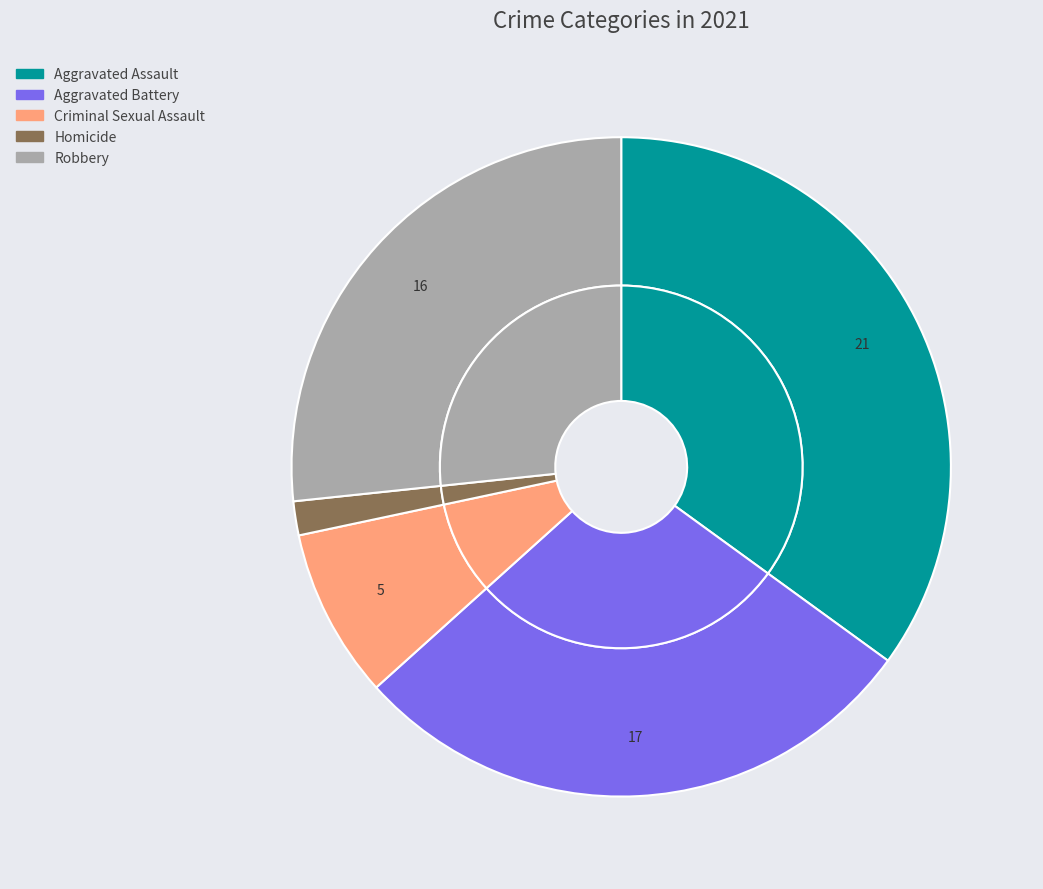

To the nearest percent, what is the difference between the values_2021 and 3 slice percentages?

33%